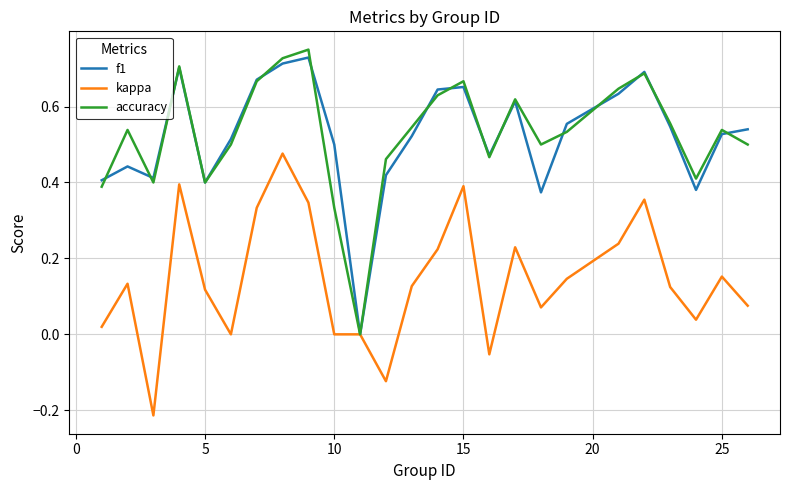

Which series has the largest range (max minus min)?

accuracy